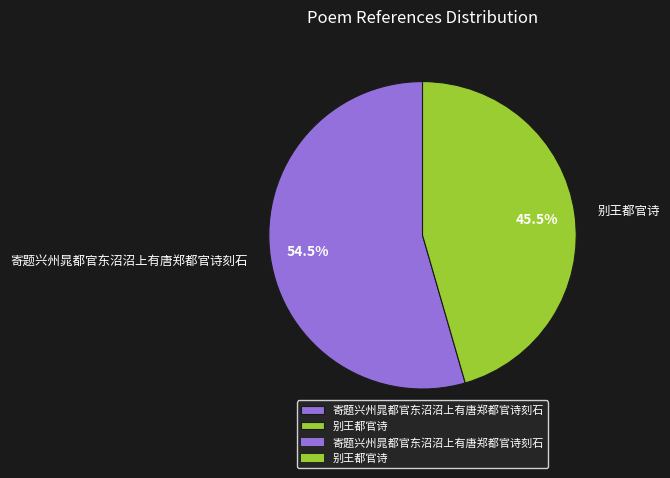

What is the largest slice in the pie chart?

寄题兴州晁都官东沼沼上有唐郑都官诗刻石